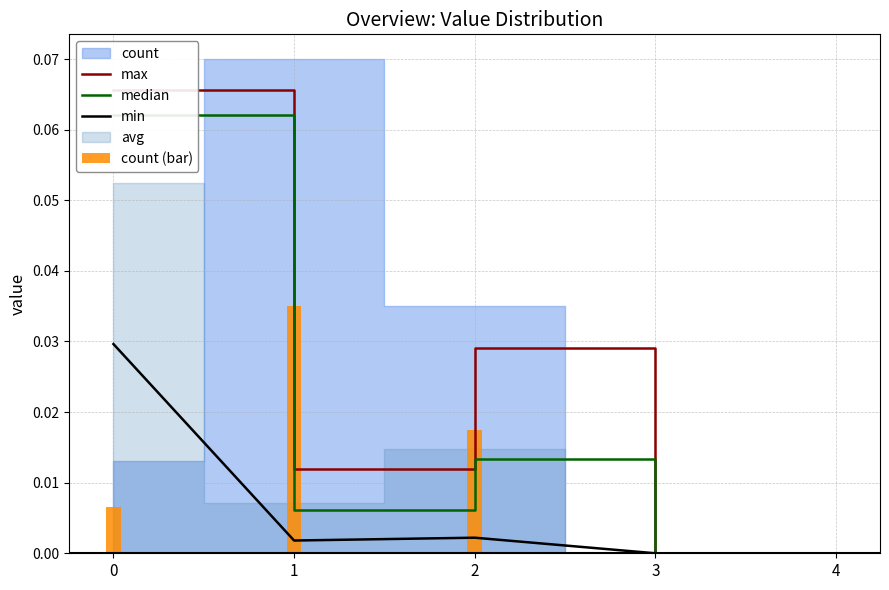

Reading left to right, extract all data points from this chart.

max: 0.1	0.0	0.0	0.0	0.0
median: 0.1	0.0	0.0	0.0	0.0
min: 0.0	0.0	0.0	0.0	0.0
count (bar): 0.0	0.0	0.0	0.0	0.0